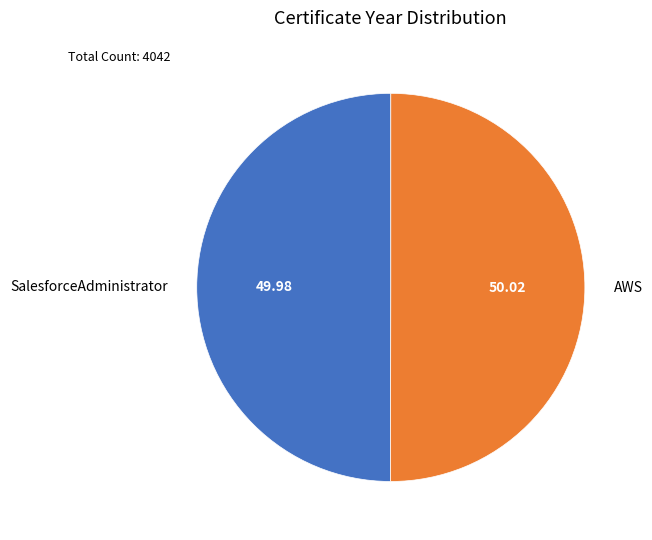

Combined, do SalesforceAdministrator and AWS account for over 50%?

Yes